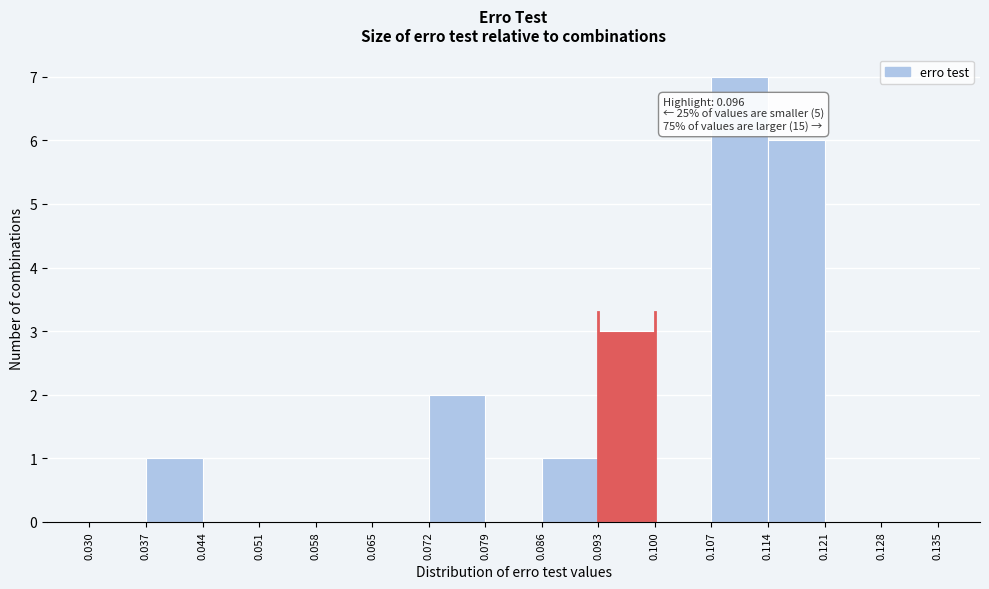

Which range on the x-axis has the tallest bar?

0.107 to 0.114